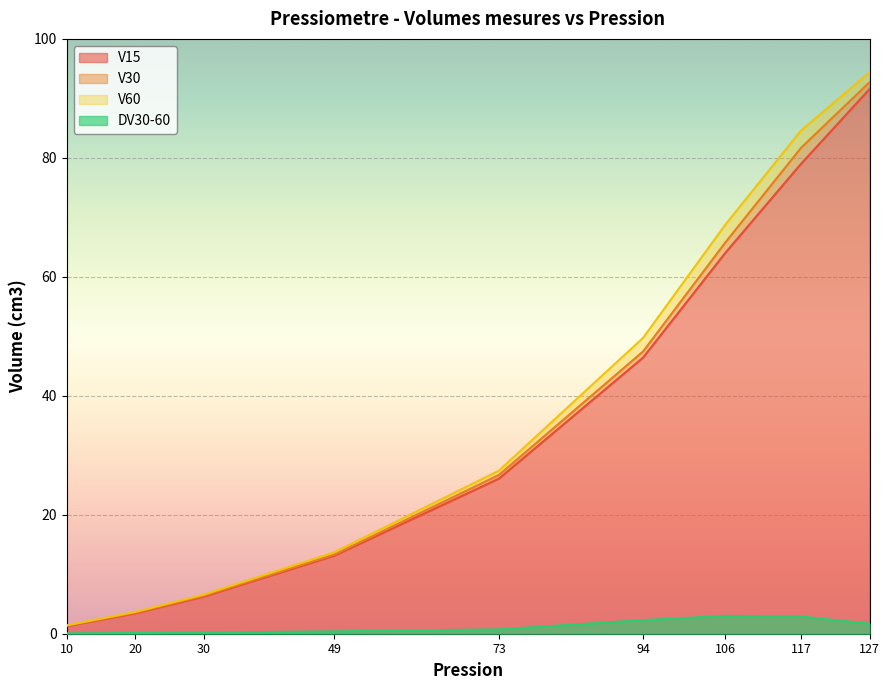

Reading left to right, what are all the values shown in this chart?

V15: 10=1.3	20=3.4	30=6.2	49=13.1	73=26.1	94=46.4	106=64.0	117=79.0	127=91.6
V30: 10=1.3	20=3.5	30=6.4	49=13.3	73=26.7	94=47.5	106=65.8	117=81.7	127=92.7
V60: 10=1.4	20=3.7	30=6.6	49=13.7	73=27.4	94=49.7	106=68.8	117=84.6	127=94.4
DV30-60: 10=0.1	20=0.1	30=0.2	49=0.4	73=0.7	94=2.3	106=3.0	117=2.9	127=1.7